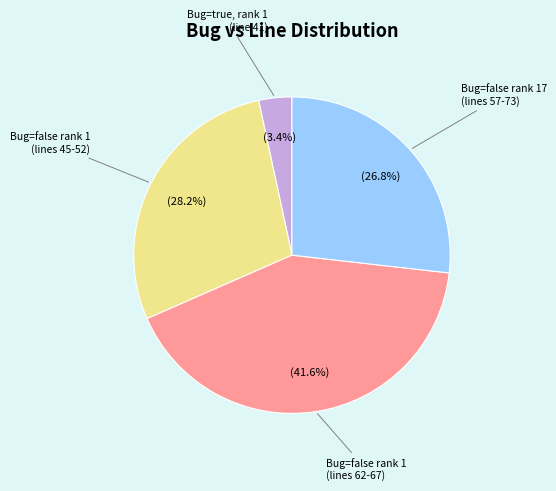

How many slices are in this pie chart?

4